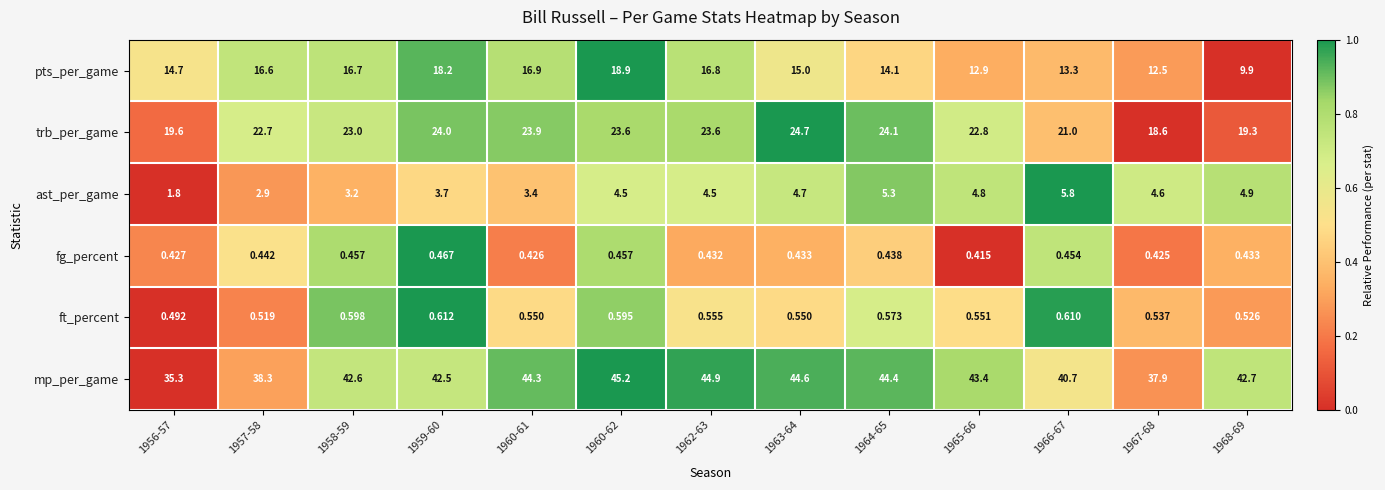

How many data points does each series have?

13